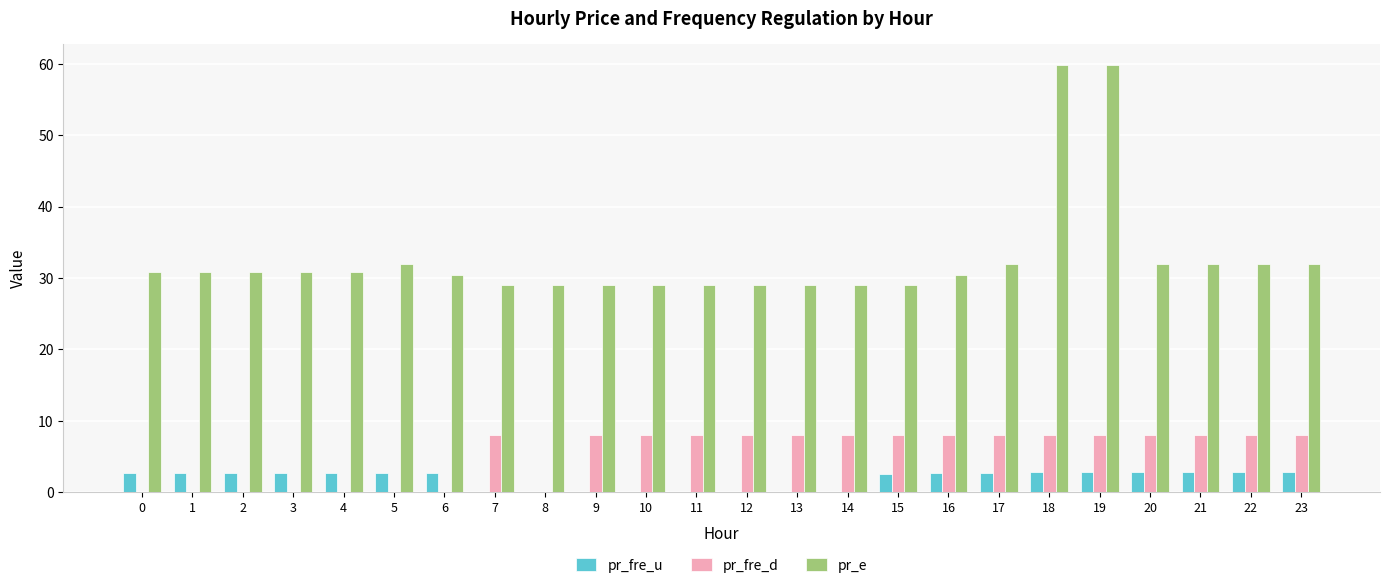

Is the value of pr_fre_u at 5 greater than the value of pr_fre_d at 15?

No